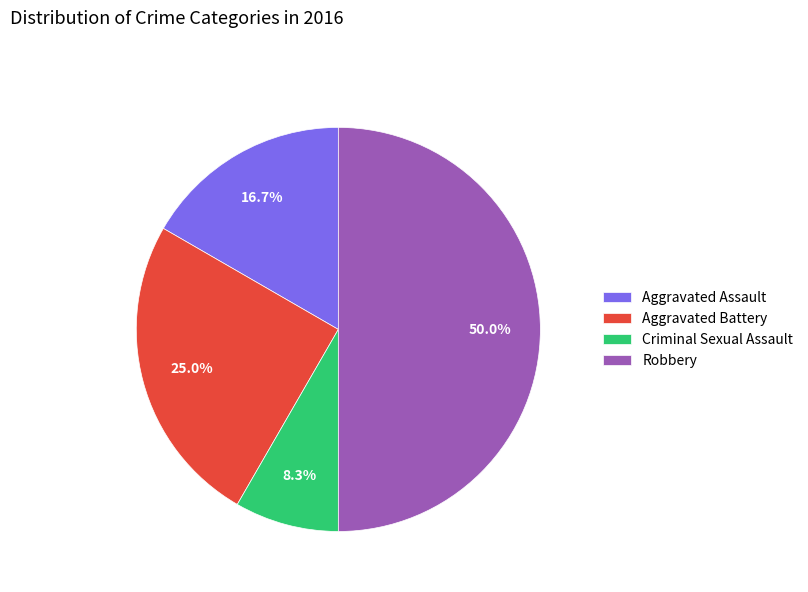

Between Aggravated Assault and Criminal Sexual Assault, which is larger?

Aggravated Assault